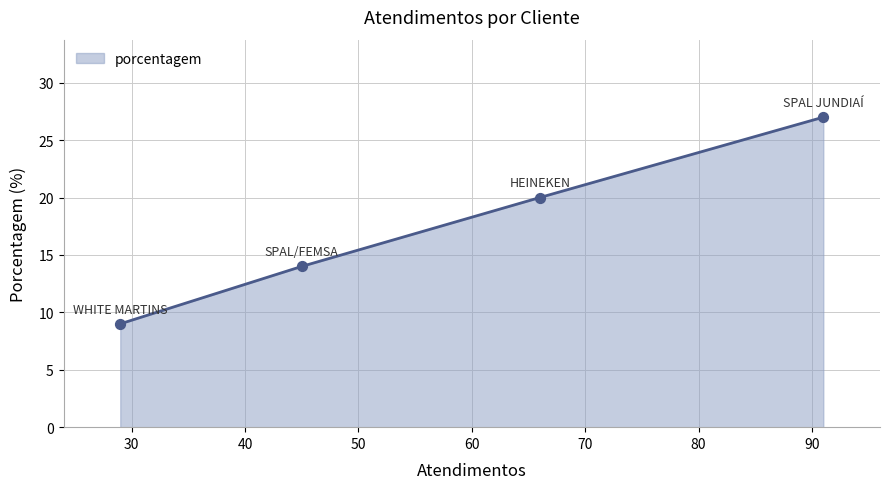

True or false: there are more than 0 points higher than both neighbors.

False